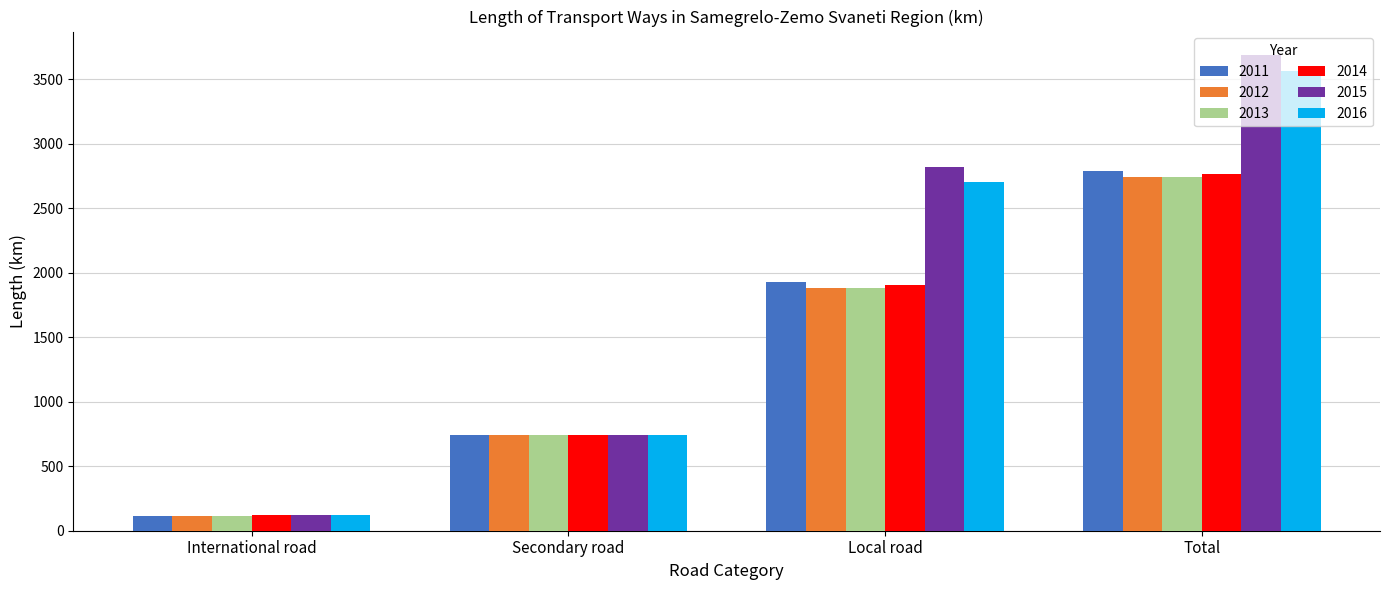

Rank the categories by 2016 value from lowest to highest.

International road, Secondary road, Local road, Total